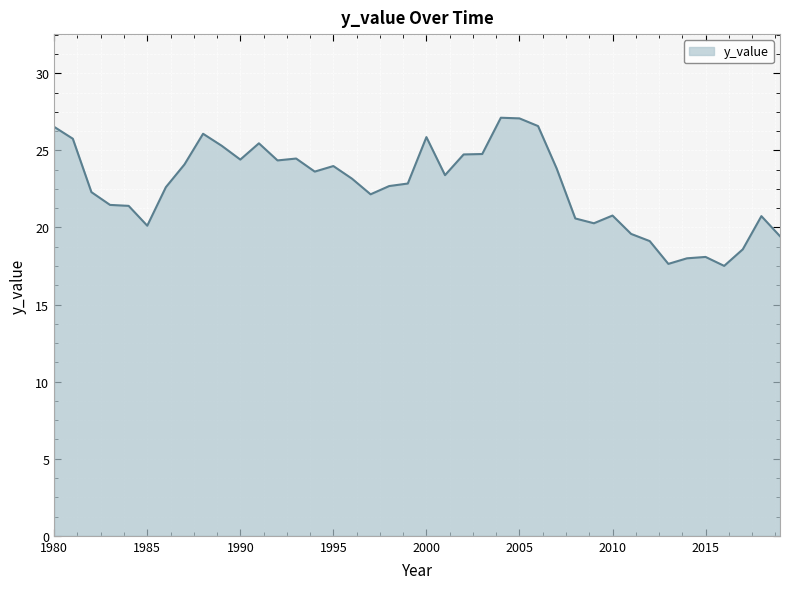

What is the greatest value displayed?

27.1